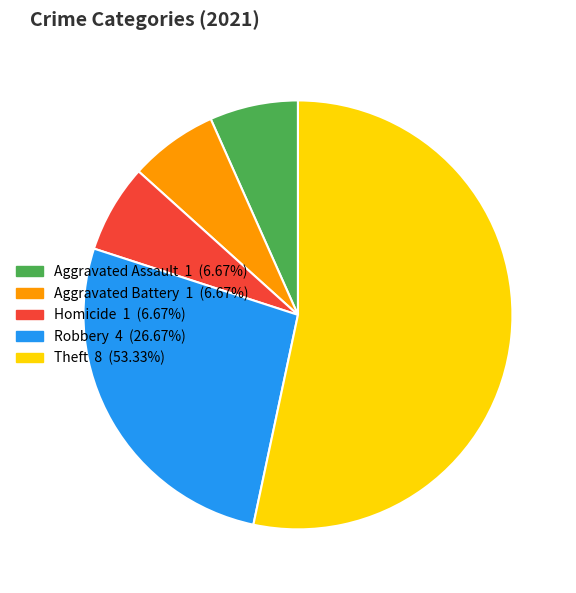

Count the number of slices in the pie.

5